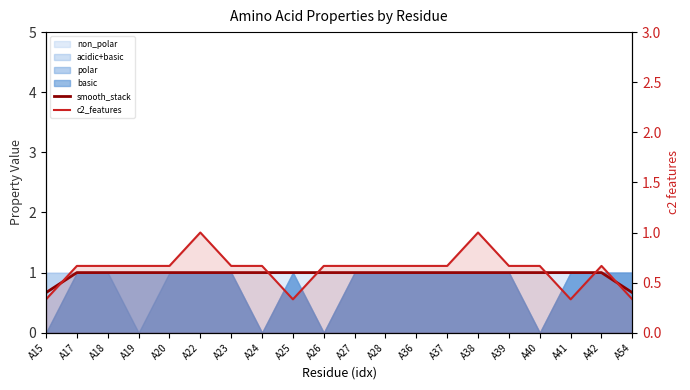

How many c2_features values are between 0 and 1?

20